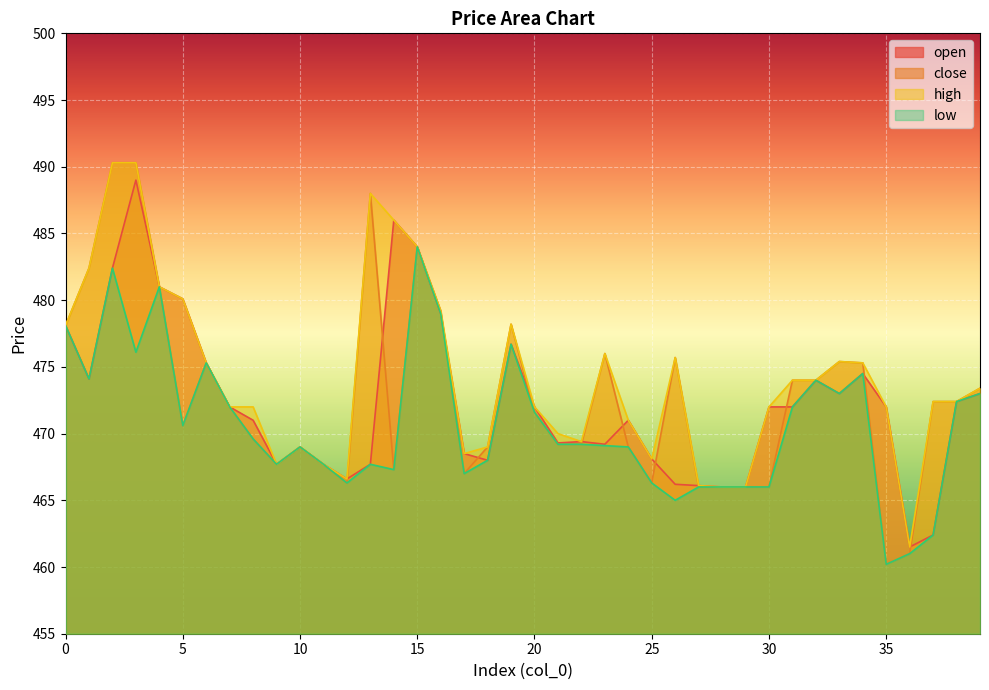

Does the chart display data point markers on the line(s)?

No